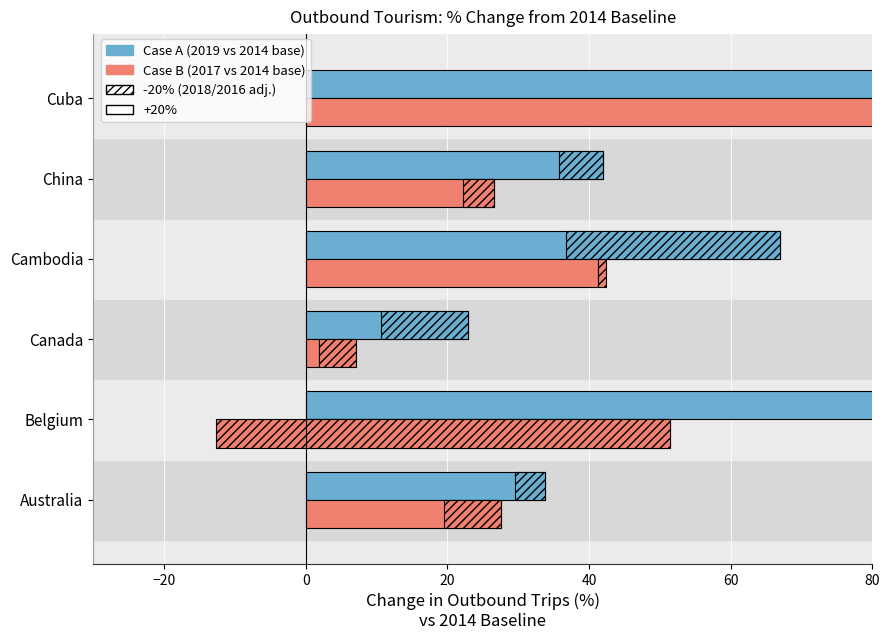

What is the minimum value for Case A -20% adj.?

-30.1